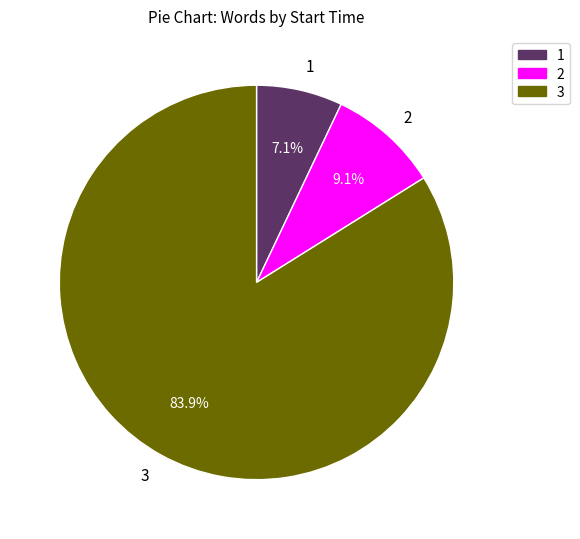

What percentage is NOT represented by 1?

92.9%